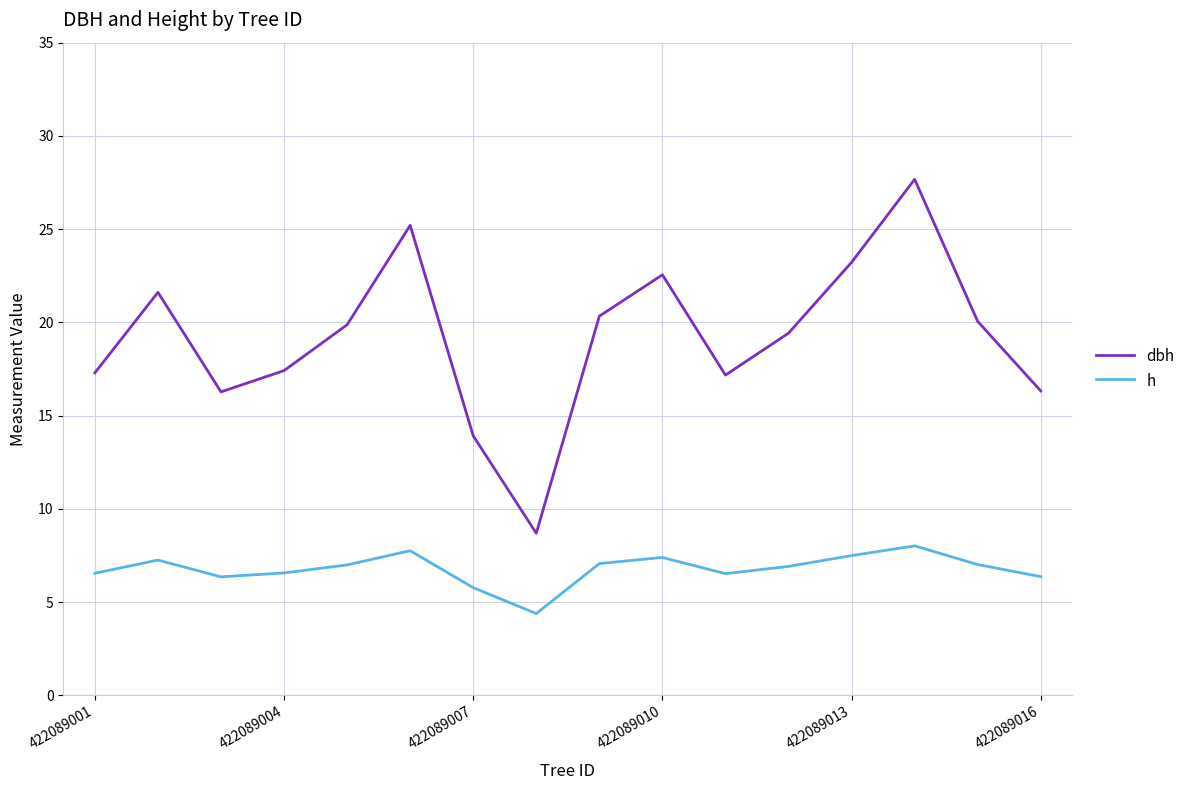

Which series has the largest total across all categories?

dbh